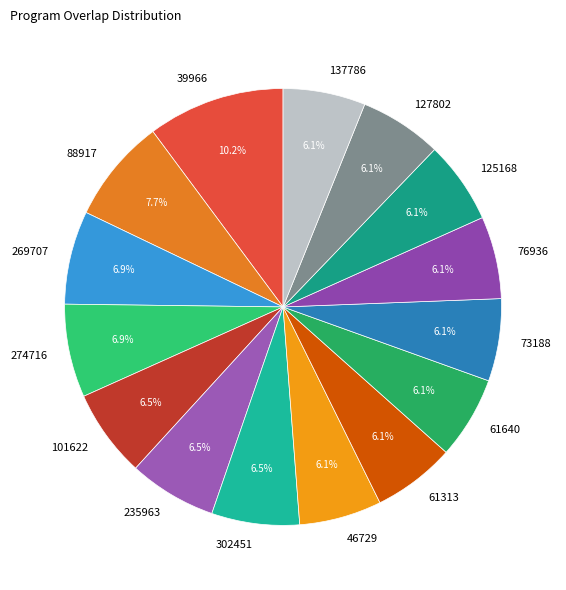

Combined, what portion of the pie is 73188 and 101622?

12.6%